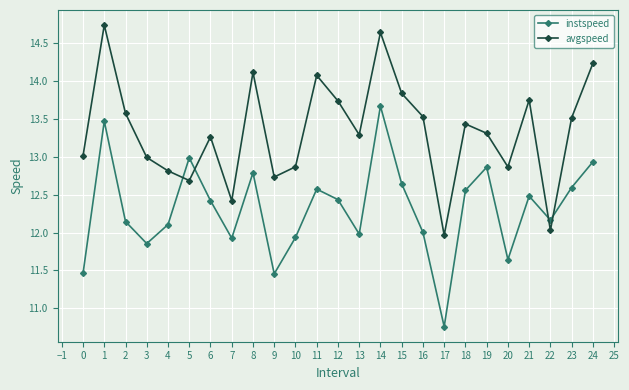

What is the spread (max minus min) of values at 17?

1.2